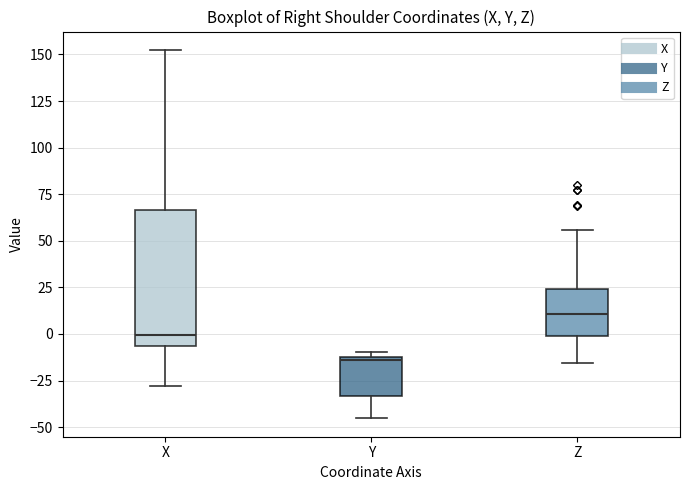

Where does the lower whisker of the box for X end on the y-axis? The values are not printed on the chart, so give them approximately, as read against the axis.

-30